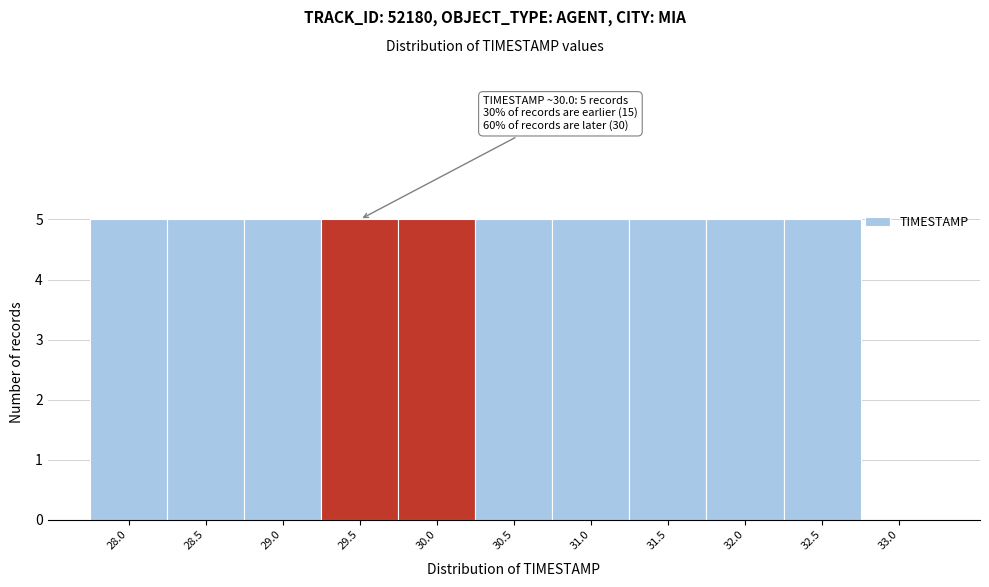

Reading right to left, extract all data points from this chart.

33.0=0	32.5=5	32.0=5	31.5=5	31.0=5	30.5=5	30.0=5	29.5=5	29.0=5	28.5=5	28.0=5